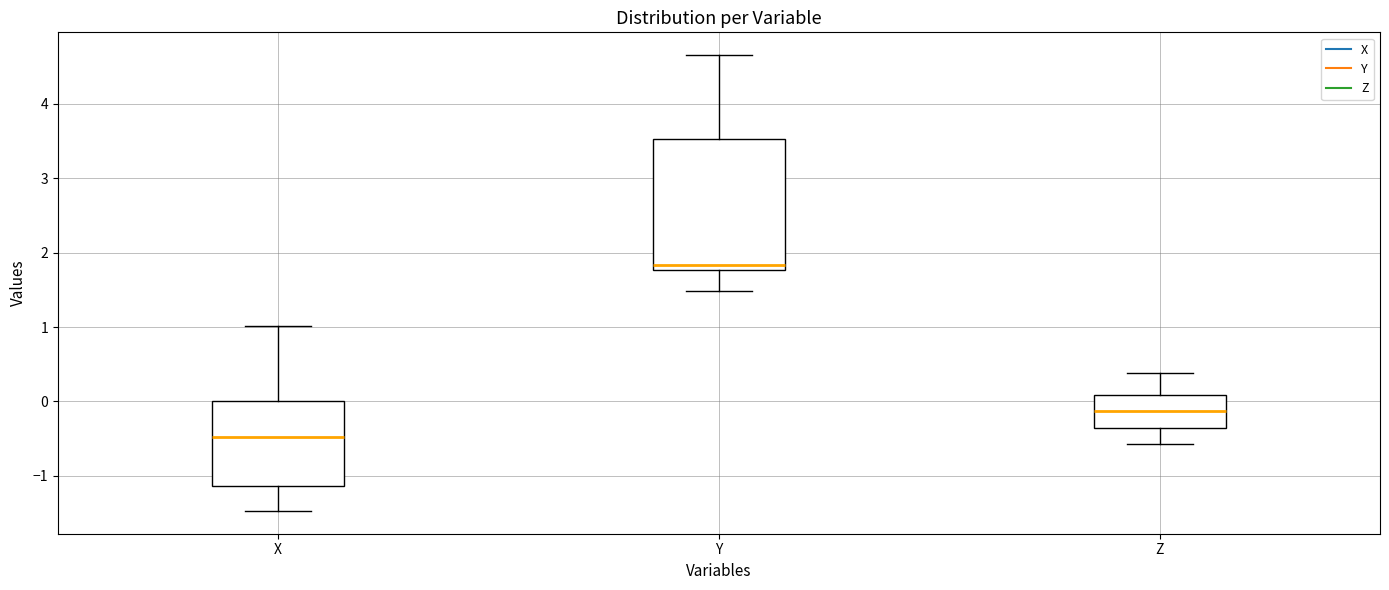

Reading left to right, read every box against the y-axis: the position of its median line, the range the box covers, and the ends of its whiskers. The values are not printed on the chart, so give them approximately, as read against the axis.

X: median -0.5, box -1.1 to 0.0, whiskers -1.5 to 1.0
Y: median 1.8 (just above the box's lower edge), box 1.8 to 3.5, whiskers 1.5 to 4.7
Z: median -0.1, box -0.4 to 0.1, whiskers -0.6 to 0.4